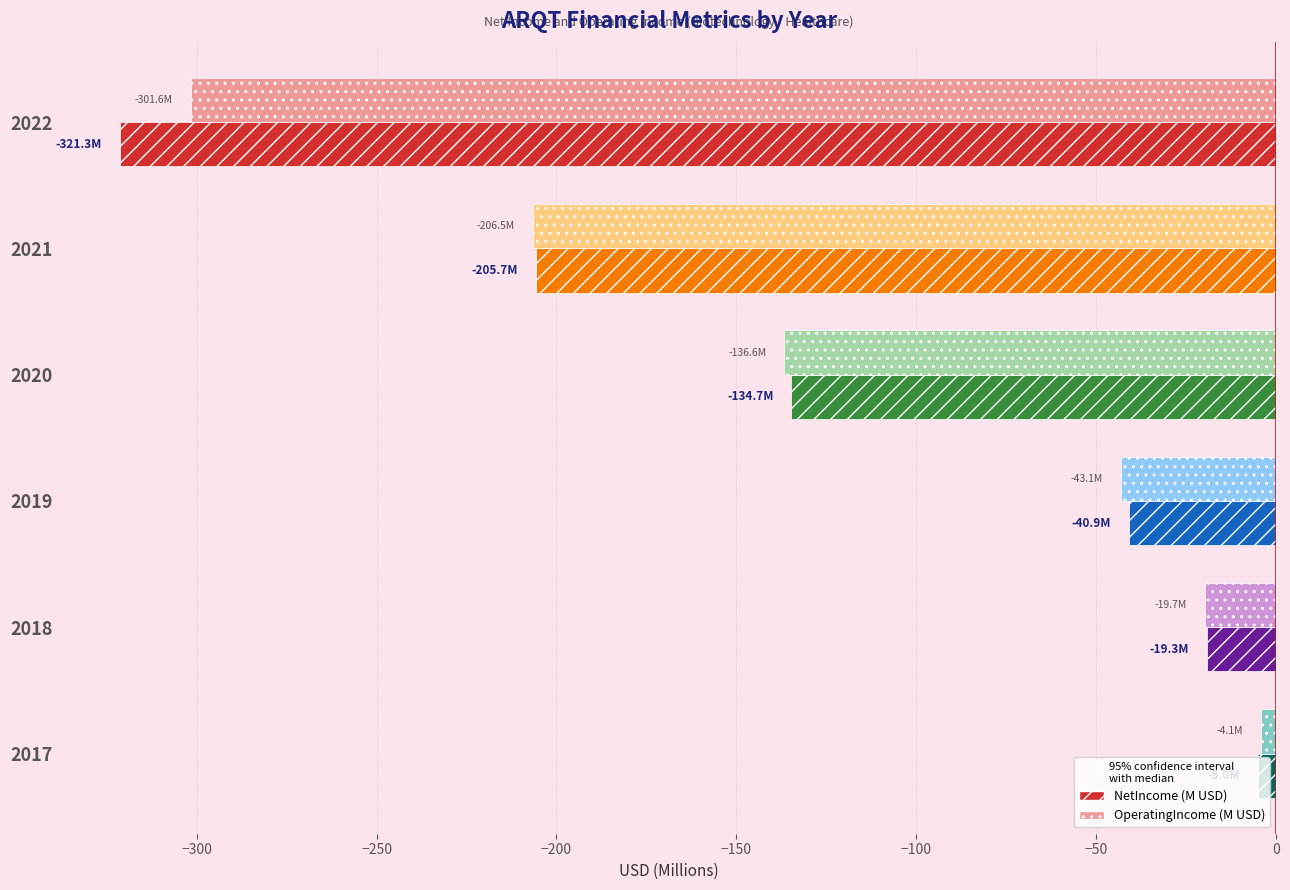

Which series has the largest range (max minus min)?

NetIncome (M USD)